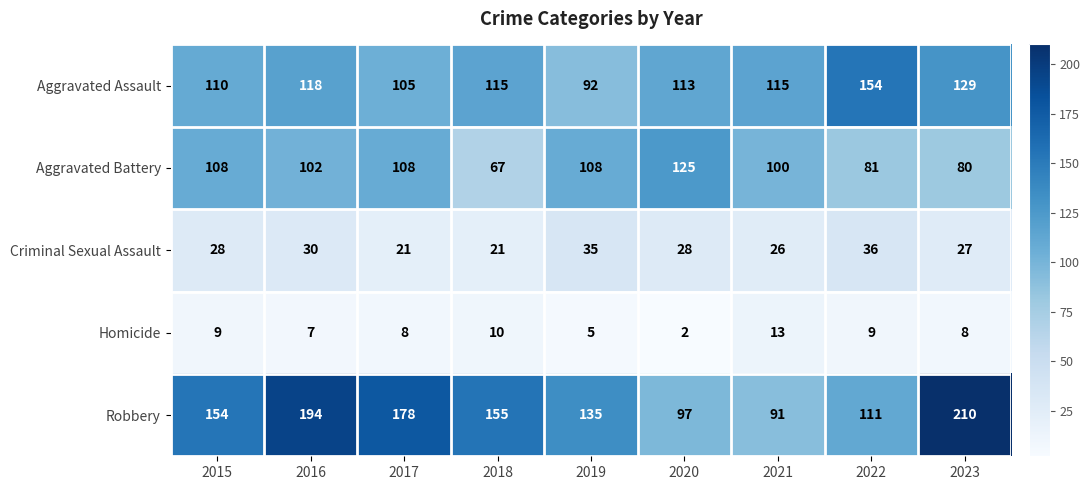

What is the difference between the maximum and minimum values in the Aggravated Battery series?

58